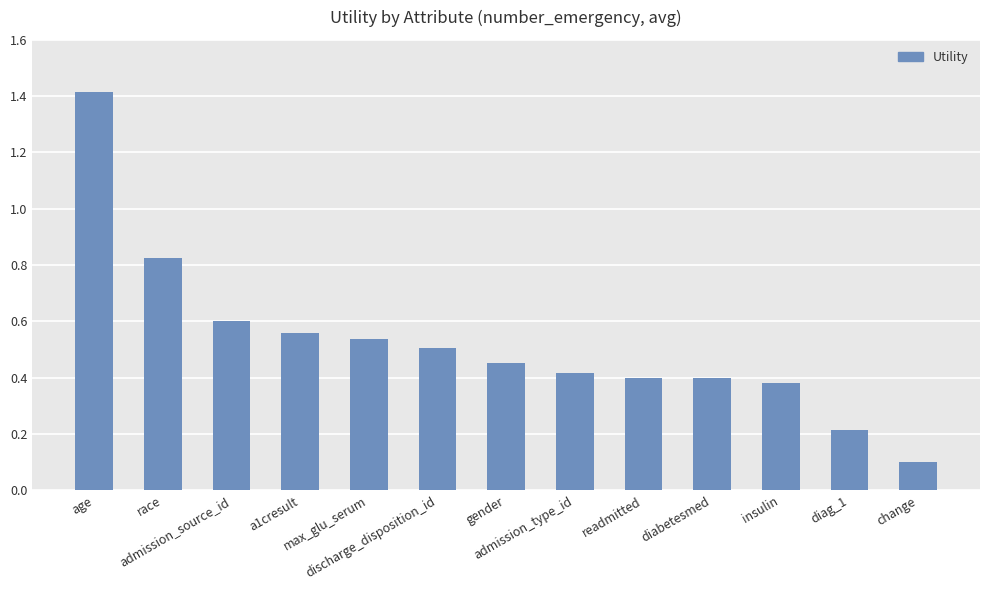

What is the minimum value shown in the chart?

0.1